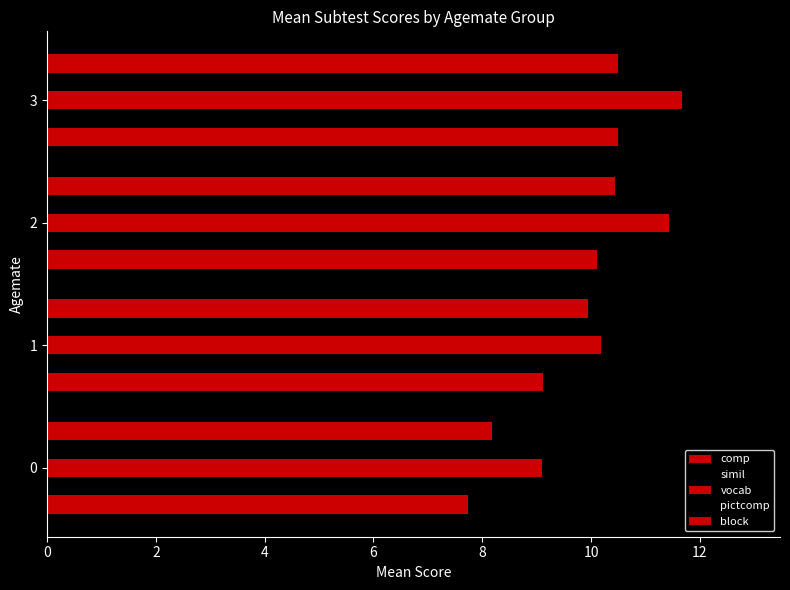

What is the maximum value for comp?

10.5